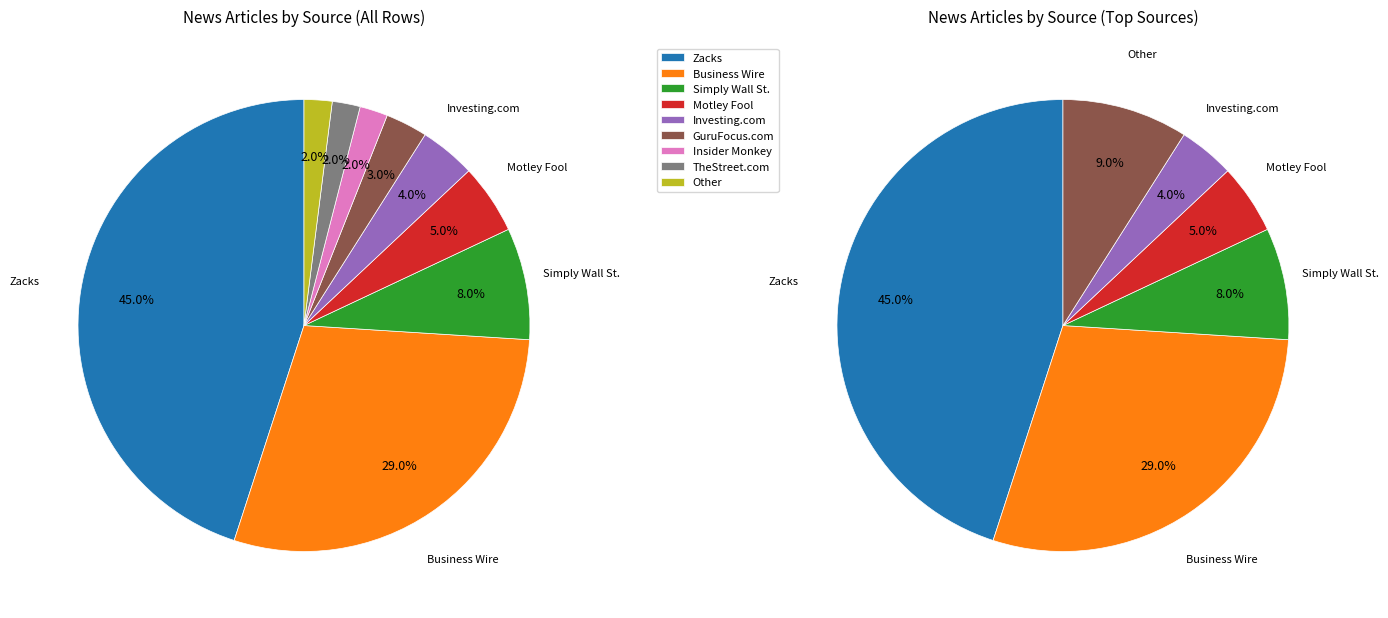

What is the smallest slice in the pie chart?

Insider Monkey